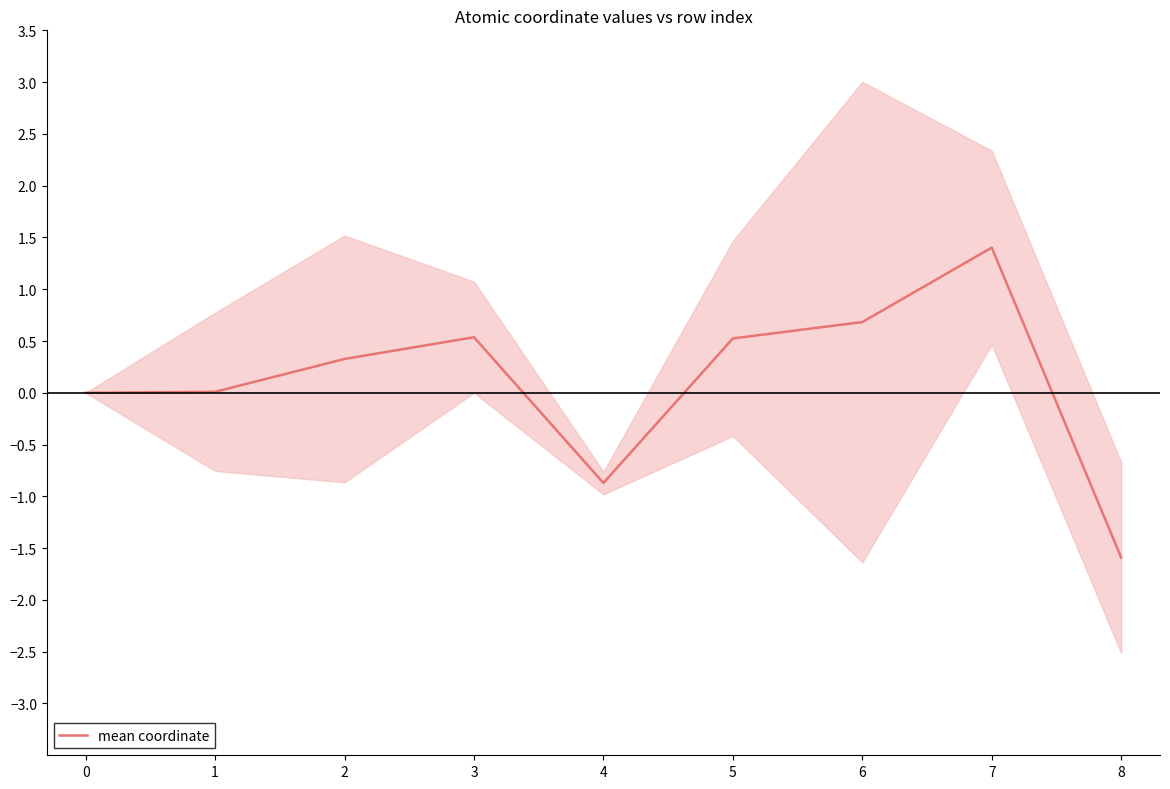

The mean coordinate series shows 0.5 at 3. True or false?

True